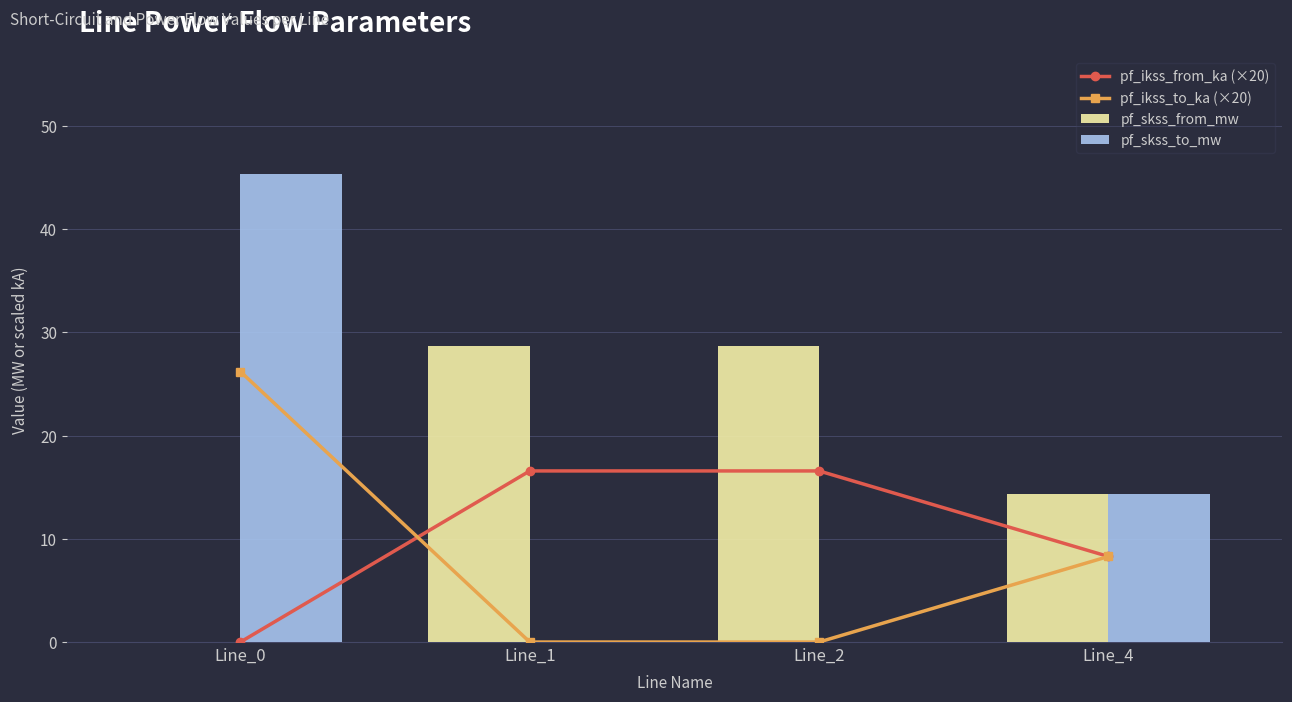

What is the difference between the maximum and second lowest values in the pf_skss_to_mw series?

45.4